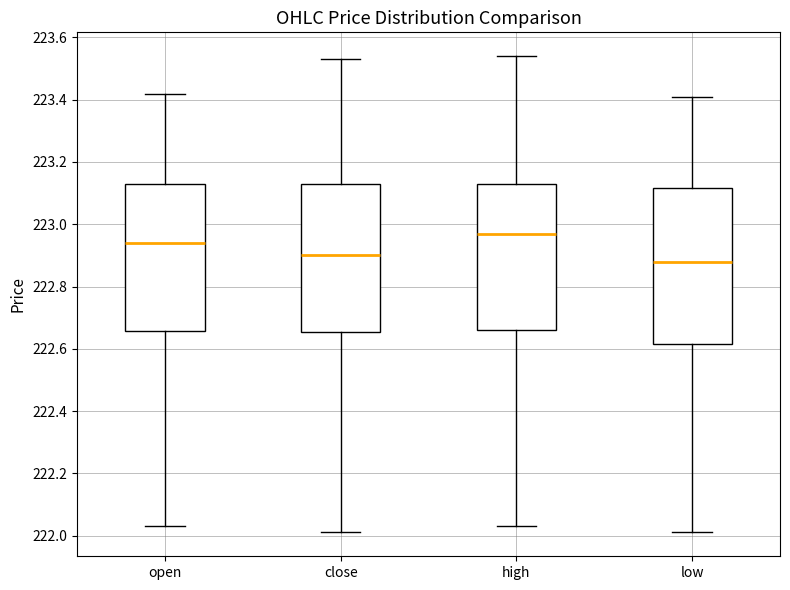

Reading left to right, transcribe this box plot: for each box, give where its median line is, the range the box spans, and where its two whiskers end, as read against the y-axis. The values are not printed on the chart, so give them approximately, as read against the axis.

open: median 222.94, box 222.66 to 223.14, whiskers 222.04 to 223.42
close: median 222.90, box 222.66 to 223.14, whiskers 222.02 to 223.54
high: median 222.98, box 222.66 to 223.14, whiskers 222.04 to 223.54
low: median 222.88, box 222.62 to 223.12, whiskers 222.02 to 223.42